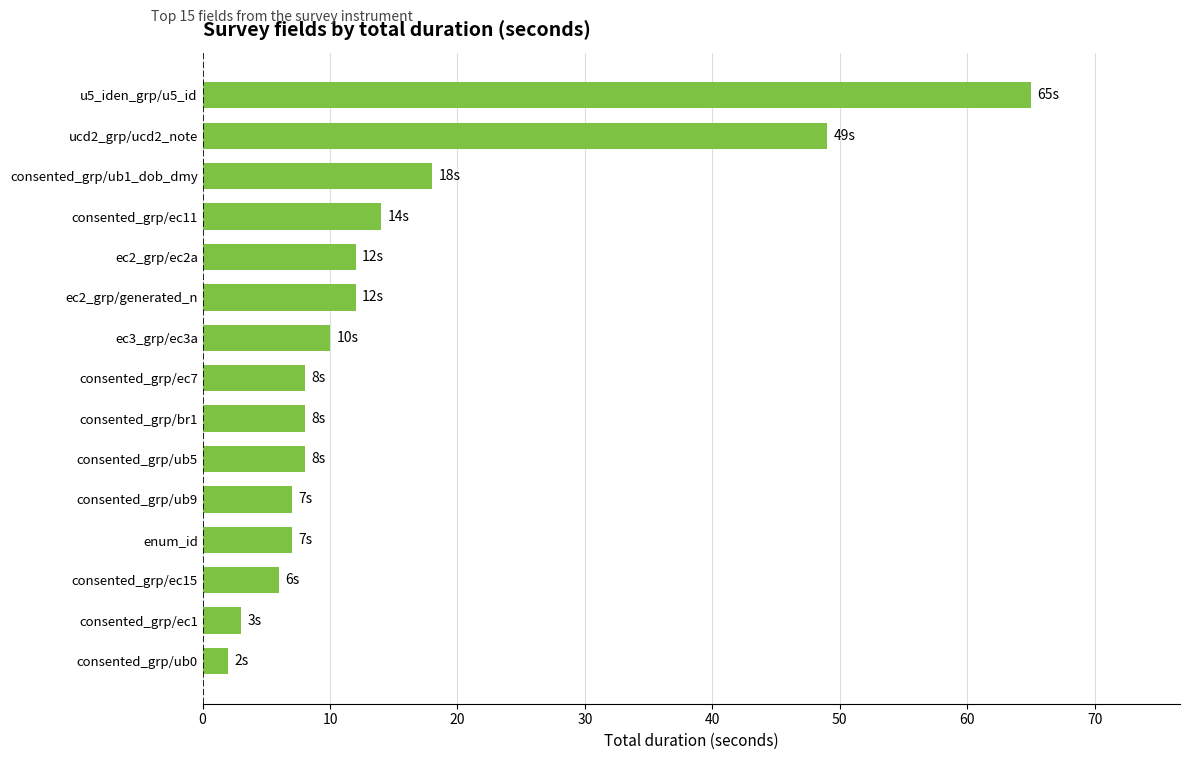

What is the difference between the maximum and minimum values?

63